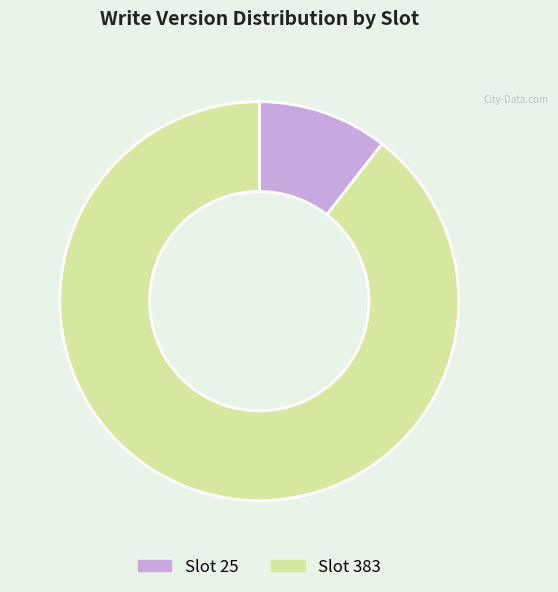

Which has a higher value, Slot 383 or Slot 25?

Slot 383